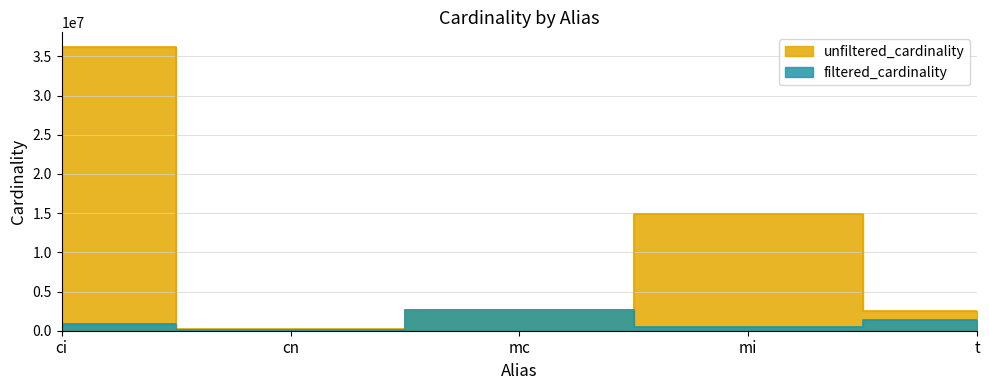

At which category does filtered_cardinality reach its first local valley?

cn